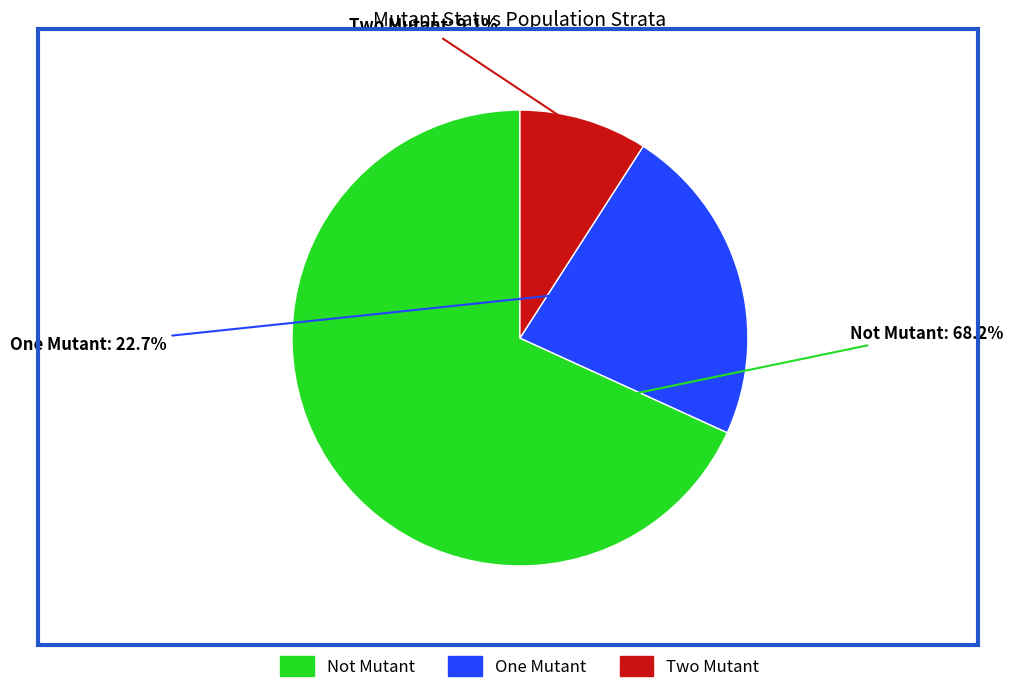

Which category has the smallest portion of the pie?

Two Mutant